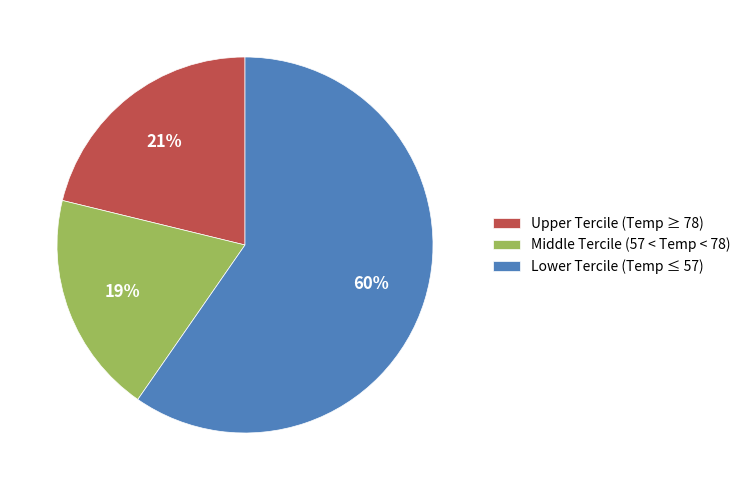

Which category has the biggest portion of the pie?

Lower Tercile (Temp ≤ 57)